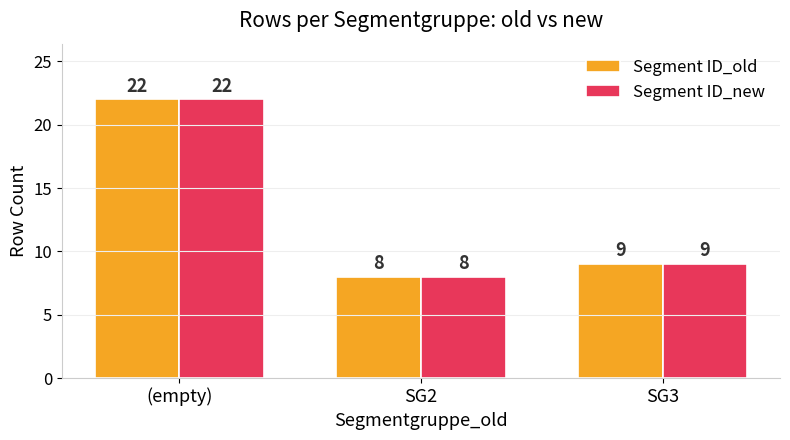

What is the average value of the Segment ID_new series?

13